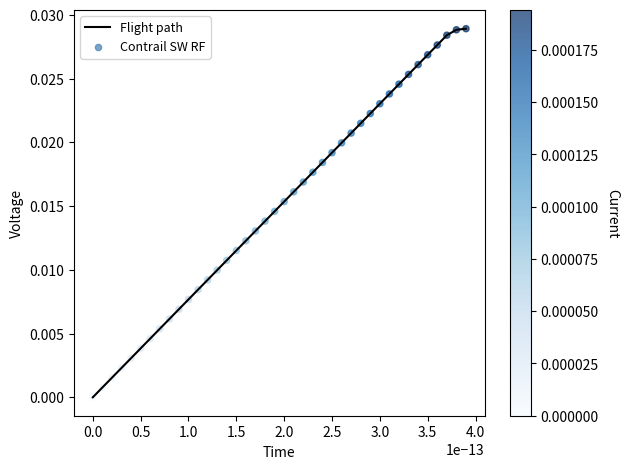

How many lines are shown in the chart?

1